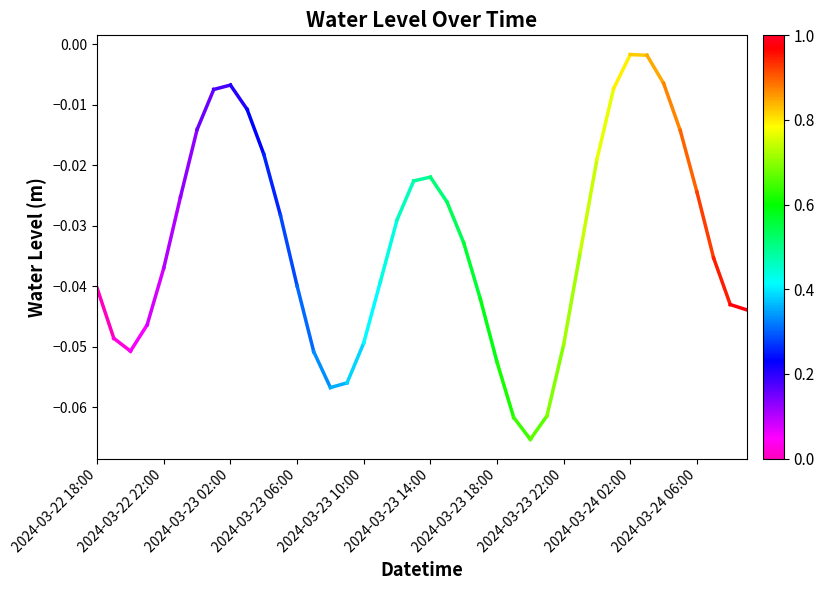

What is the label of the 1st point from the left?

2024-03-22 18:00